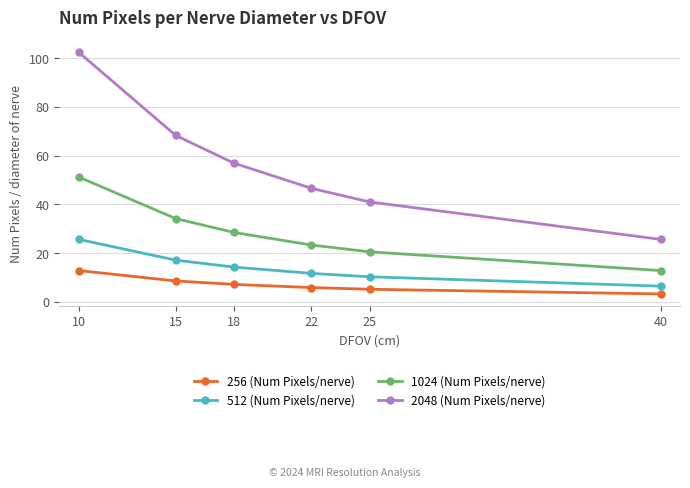

Reading left to right, what are all the values shown in this chart?

256 (Num Pixels/nerve): 10=12.8	15=8.5	18=7.1	22=5.8	25=5.1	40=3.2
512 (Num Pixels/nerve): 10=25.6	15=17.1	18=14.2	22=11.6	25=10.2	40=6.4
1024 (Num Pixels/nerve): 10=51.2	15=34.1	18=28.4	22=23.3	25=20.5	40=12.8
2048 (Num Pixels/nerve): 10=102.4	15=68.3	18=56.9	22=46.5	25=41.0	40=25.6